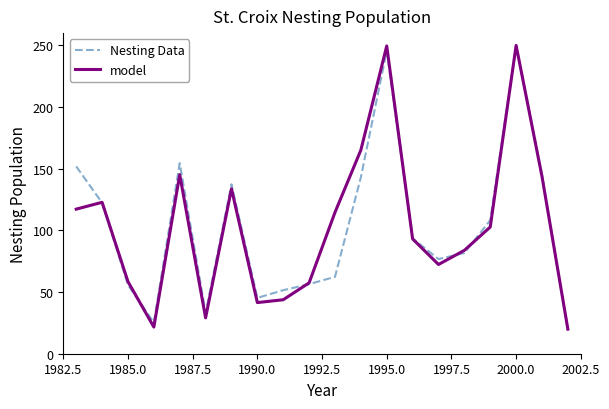

What is the smallest value displayed?

19.0